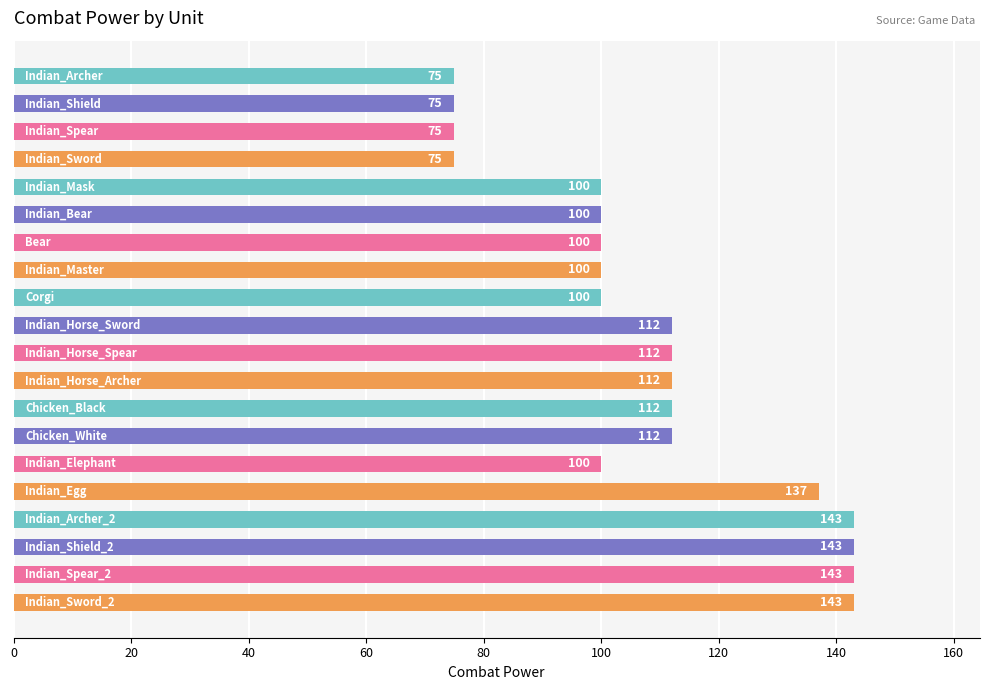

What is the smallest value displayed?

75